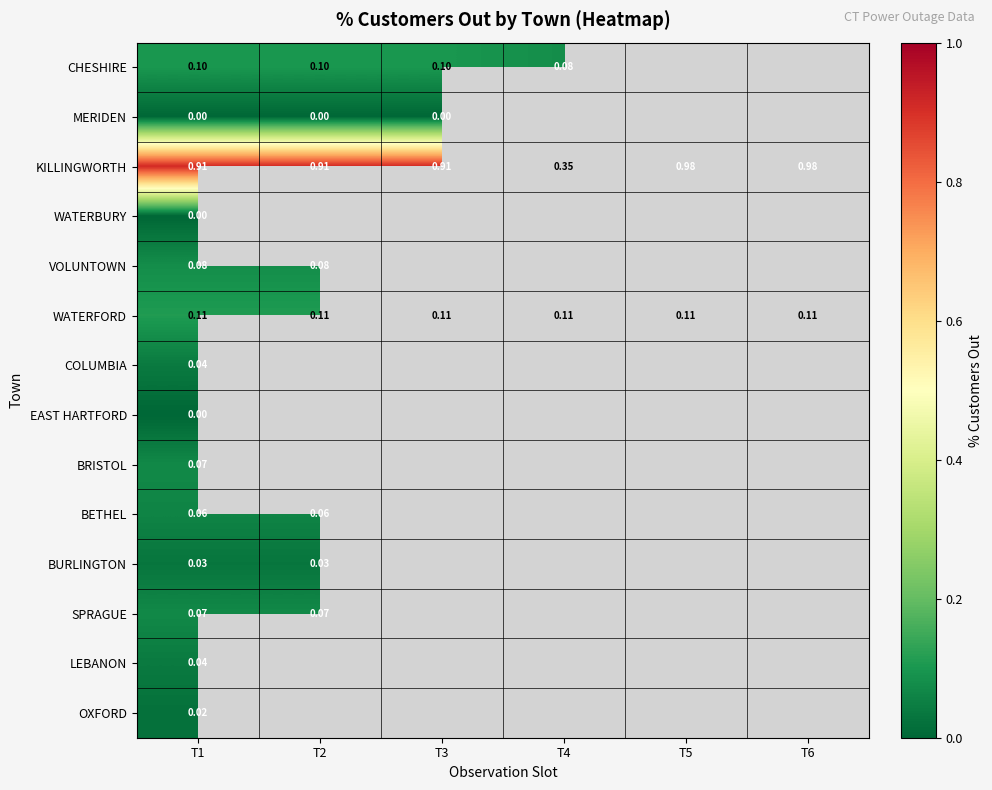

Rank the categories by WATERFORD value from lowest to highest.

T1, T2, T3, T4, T5, T6